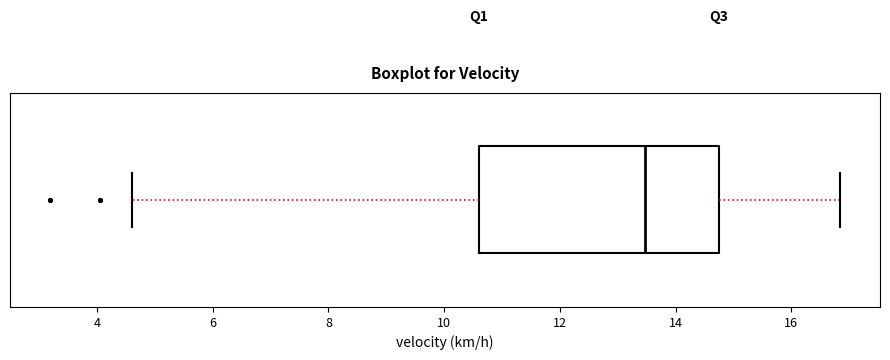

Transcribe this box plot: give where the median line is, the range the box spans, and where the two whiskers end, as read against the x-axis. The values are not printed on the chart, so give them approximately, as read against the axis.

median 13.4, box 10.6 to 14.8, whiskers 4.6 to 16.8